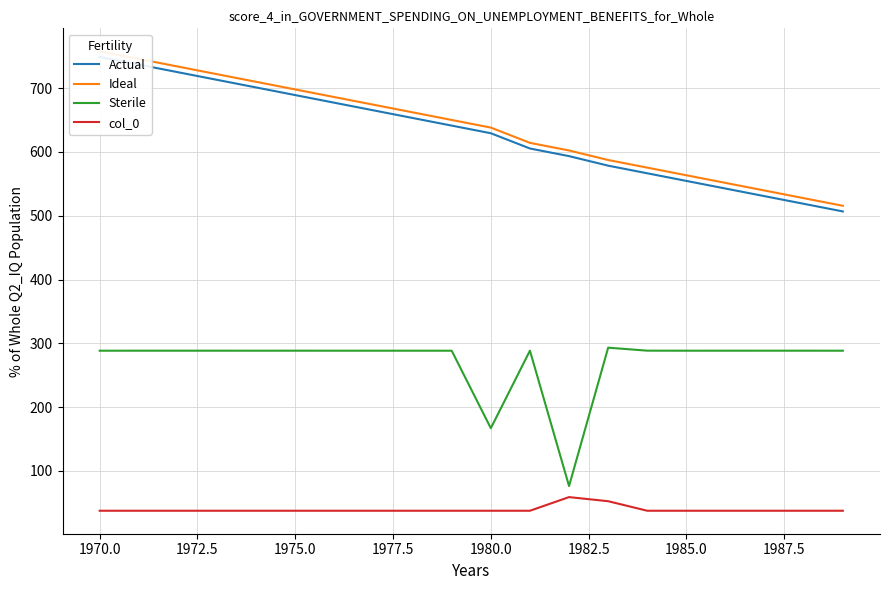

Which series has the largest total across all categories?

Ideal